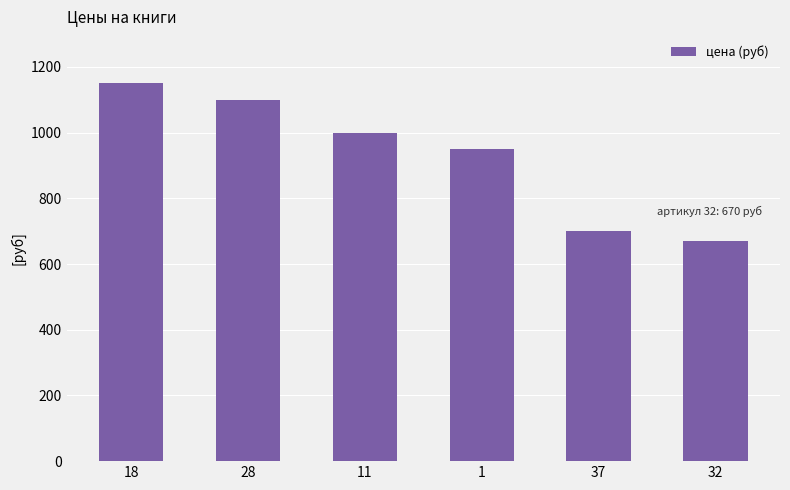

What is the label of the 1st bar from the left?

18